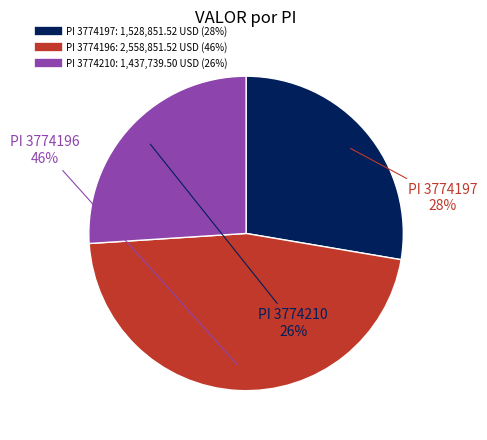

Is there a majority slice in this chart?

No